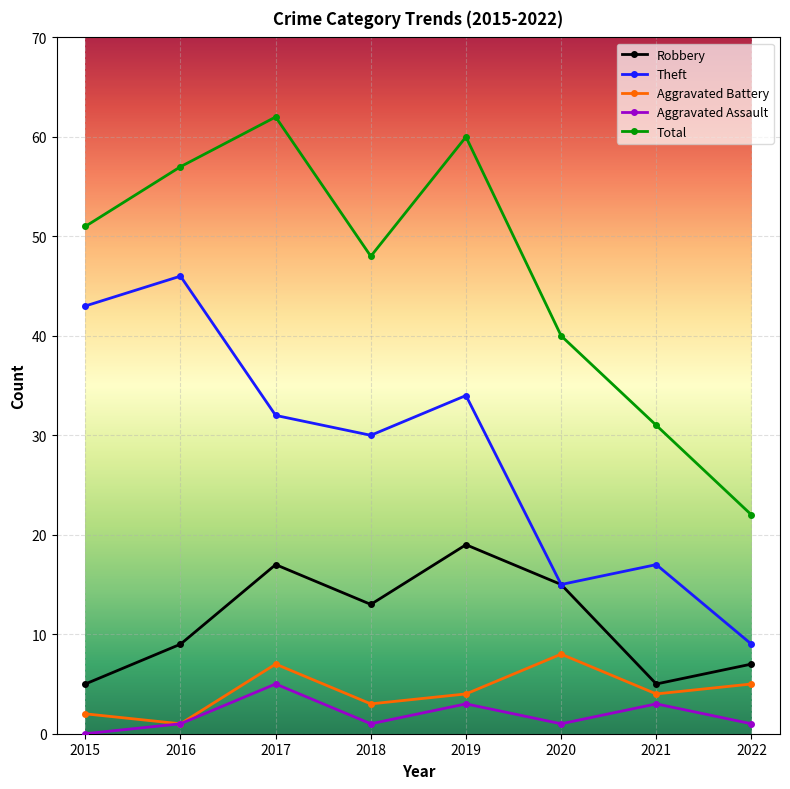

Rank the series by their maximum value, from highest to lowest.

Total, Theft, Robbery, Aggravated Battery, Aggravated Assault